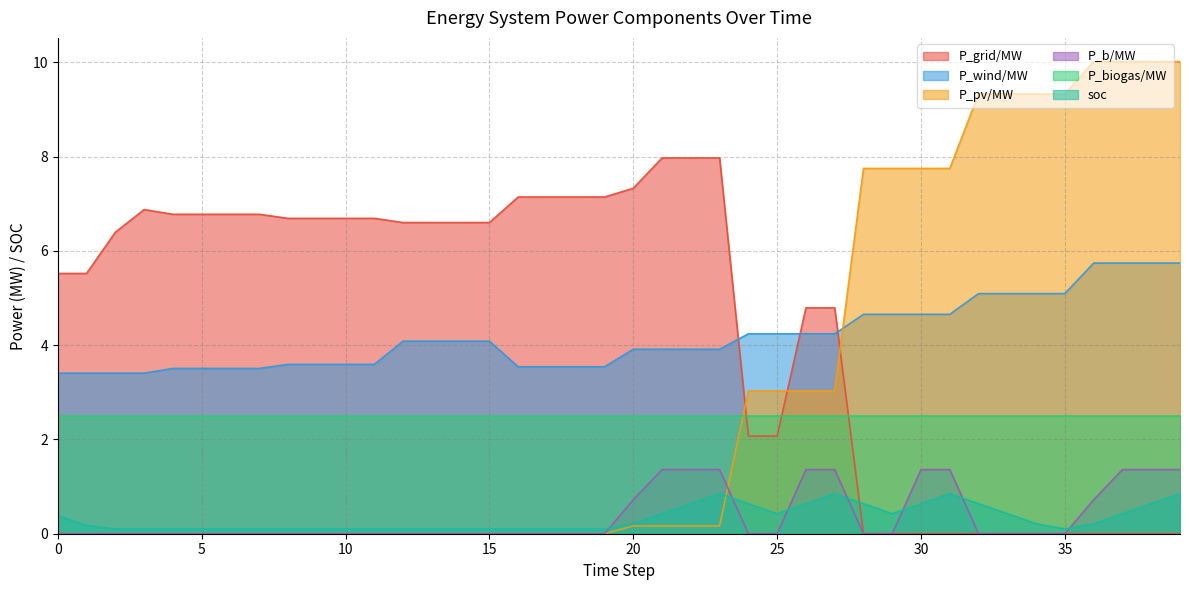

Which has a higher value, 31 or 23?

31